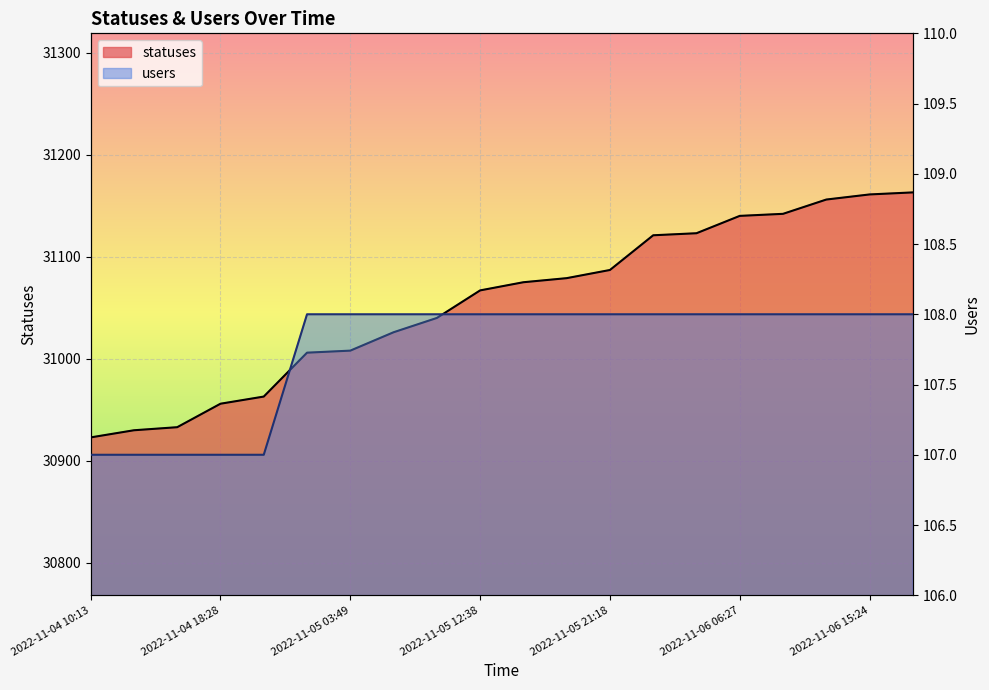

How many users values are between 108 and 109?

15